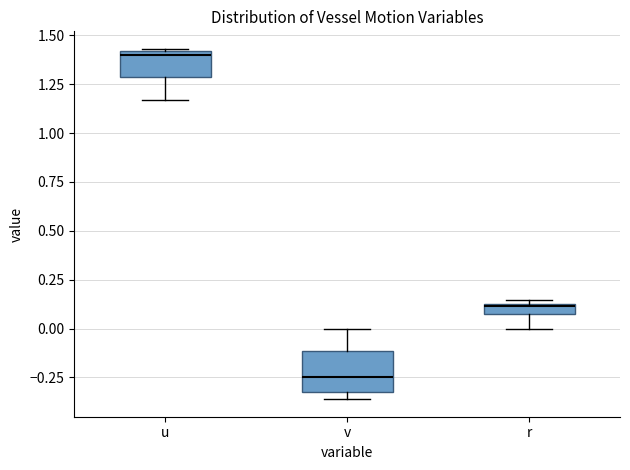

Comparing the boxes themselves (not the whiskers), which one is the tallest?

v